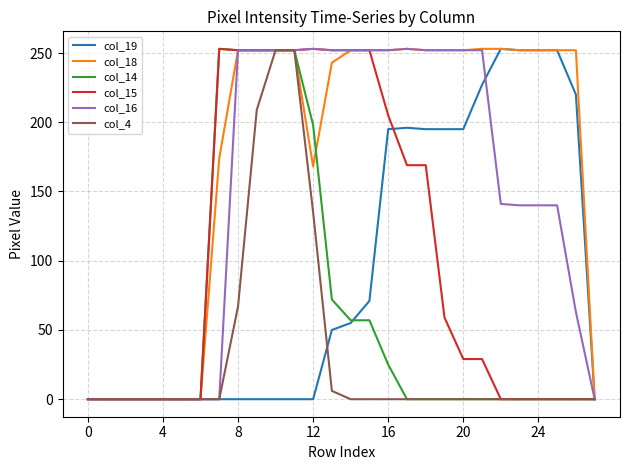

Which series has the largest total across all categories?

col_18